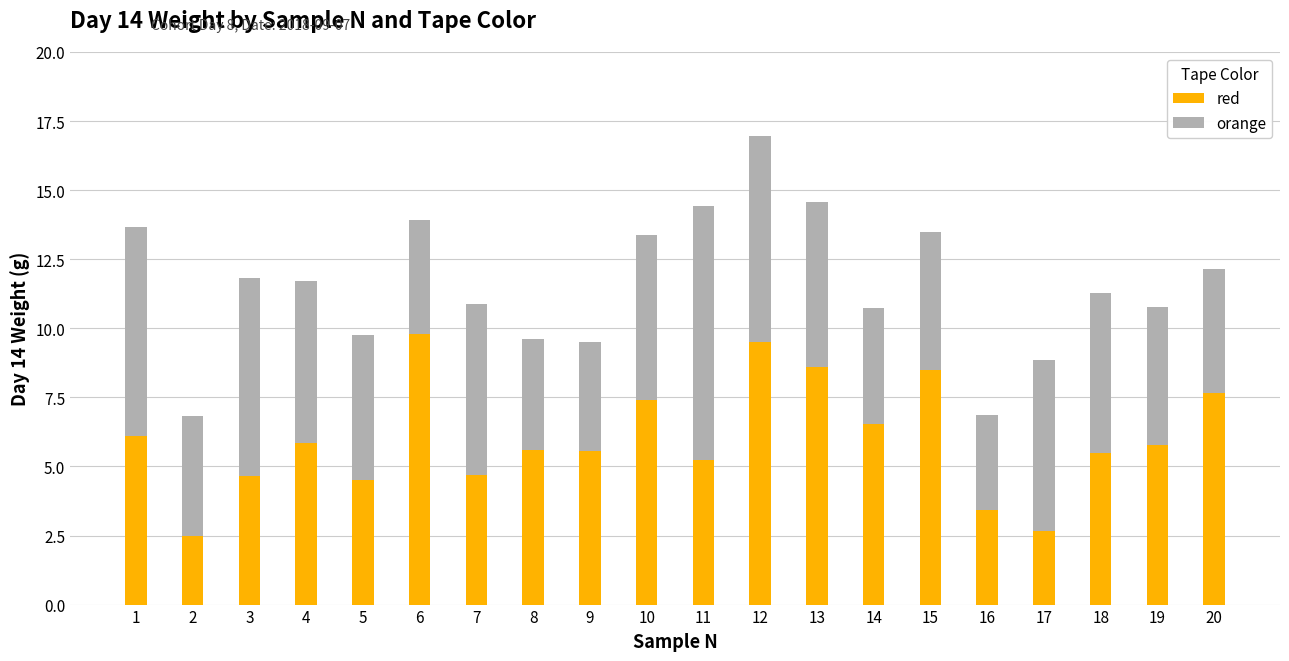

At which category is the sum across all series the highest?

12